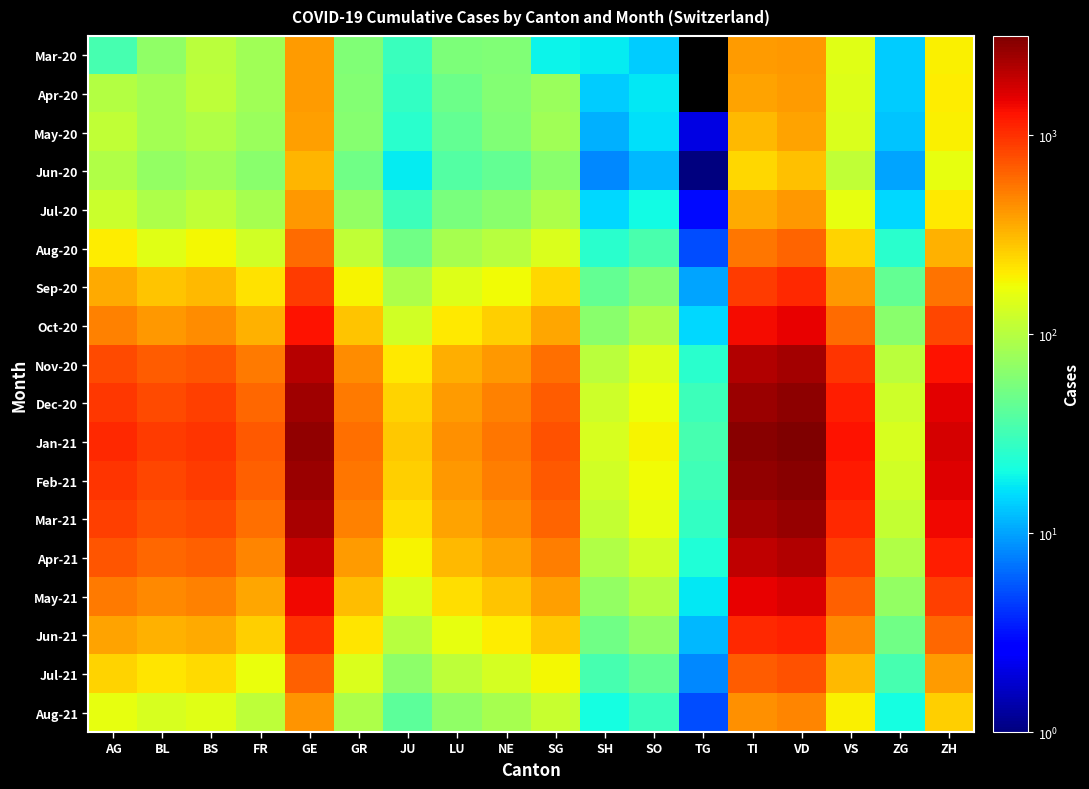

At which label does Oct-20 reach its peak?

VD